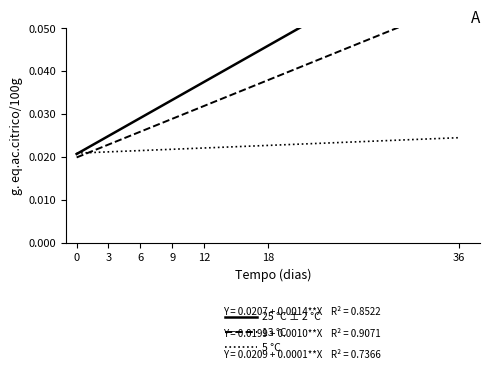

The 13 °C series shows 0.0 at 3. True or false?

False